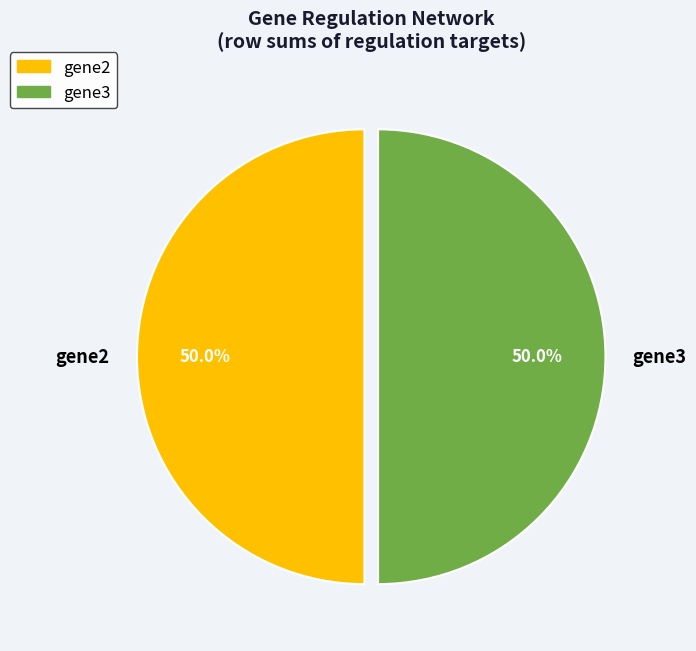

To the nearest percent, what is the difference between the largest and smallest slice percentages?

0%